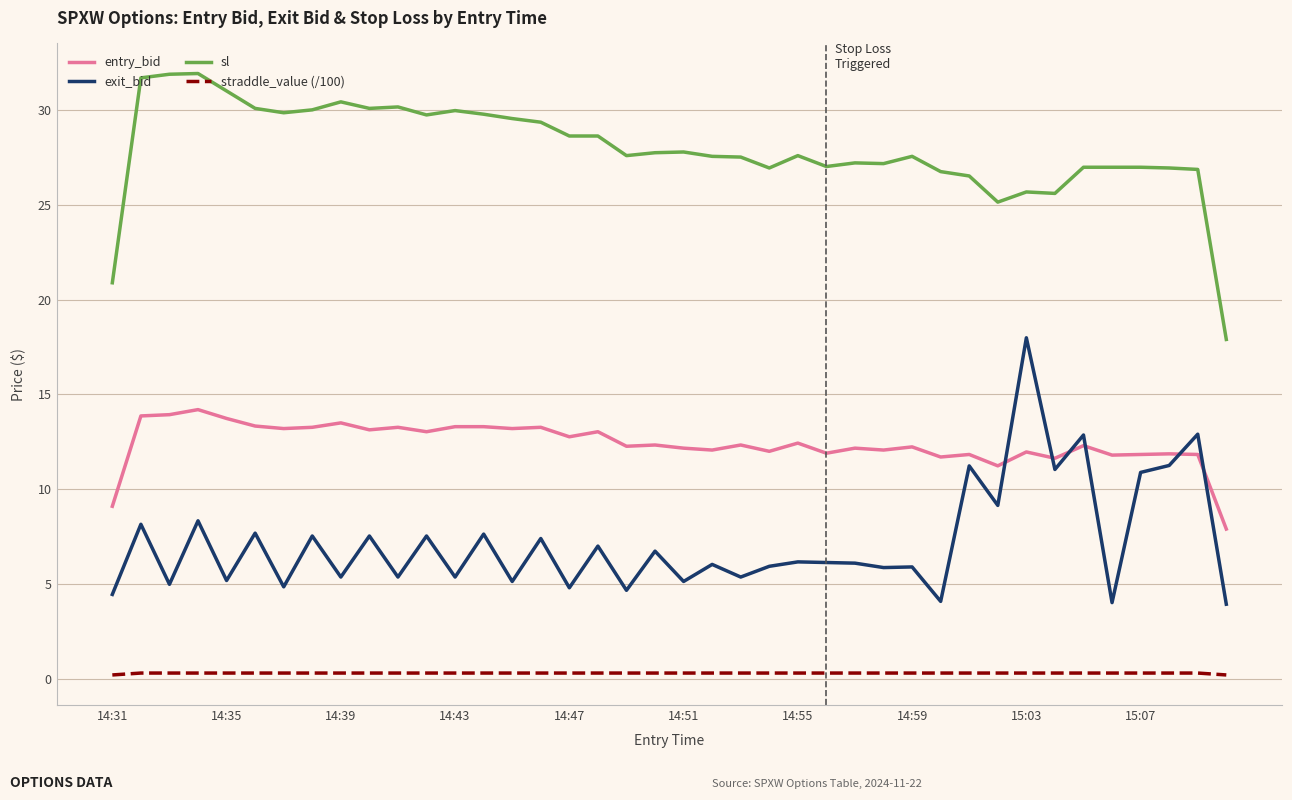

Which series has the largest total across all categories?

sl